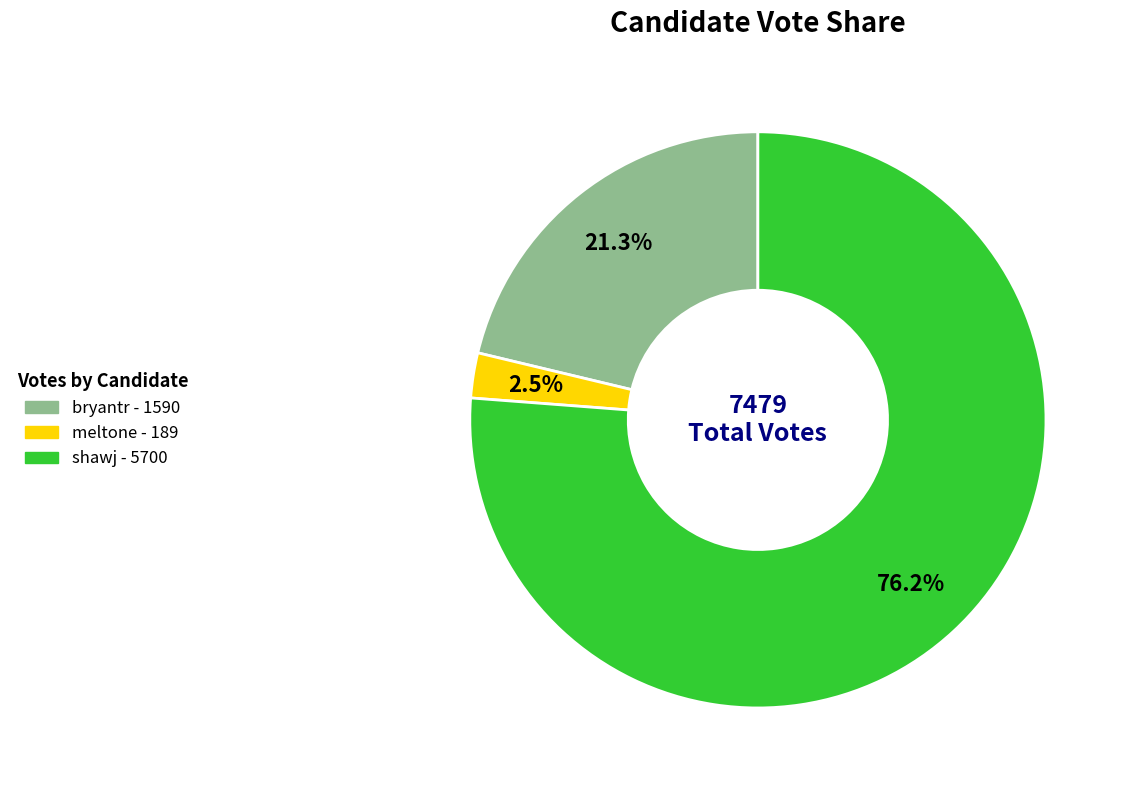

To the nearest percent, what is the combined percentage of shawj and meltone?

79%